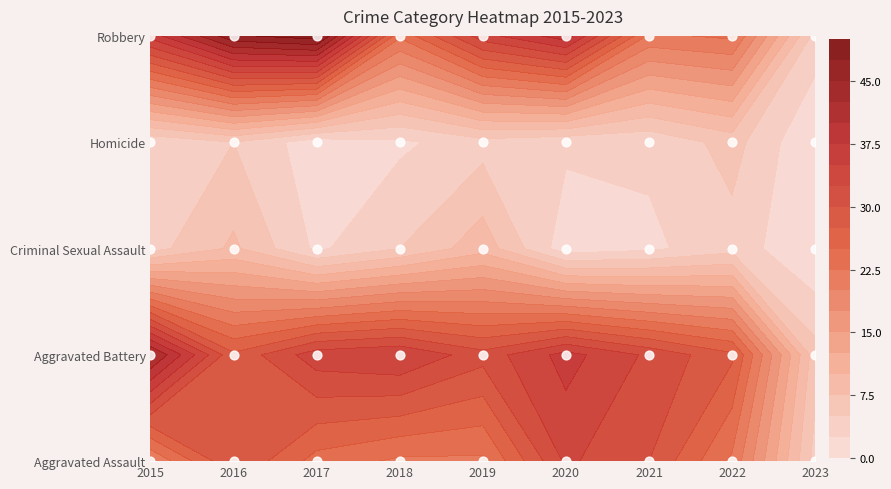

Between 2021 and 2016, which is larger?

2021